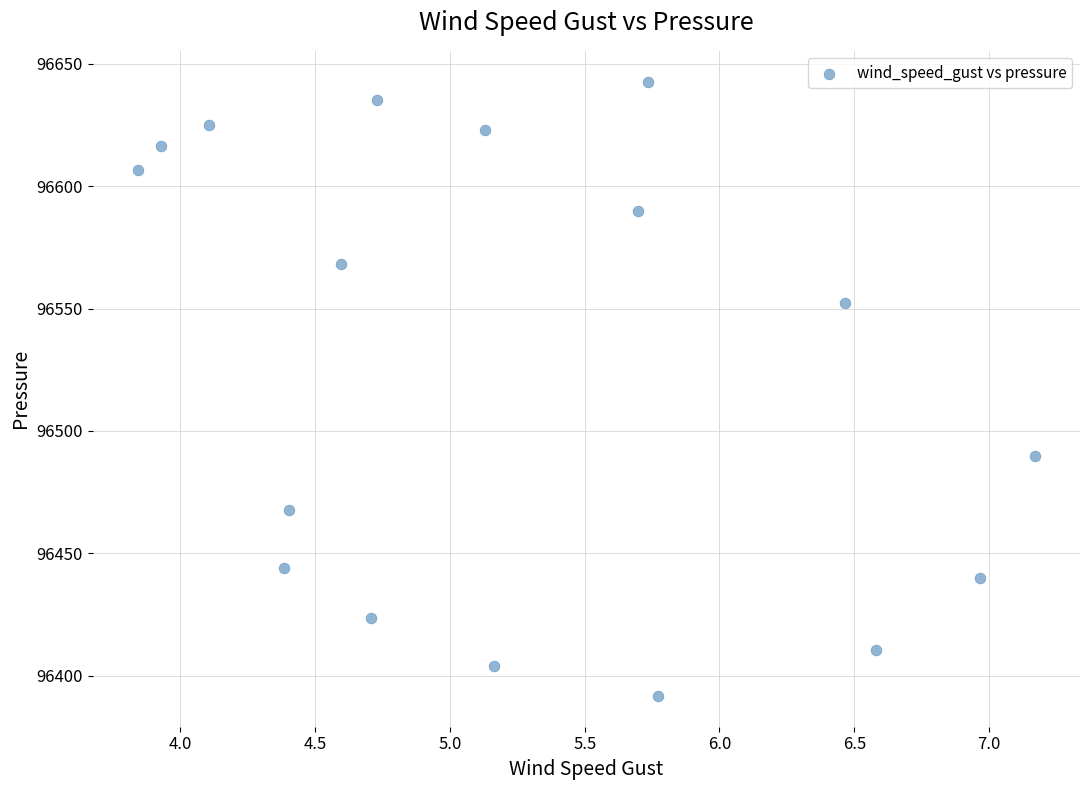

What is the range of X values (max minus min)?

3.3